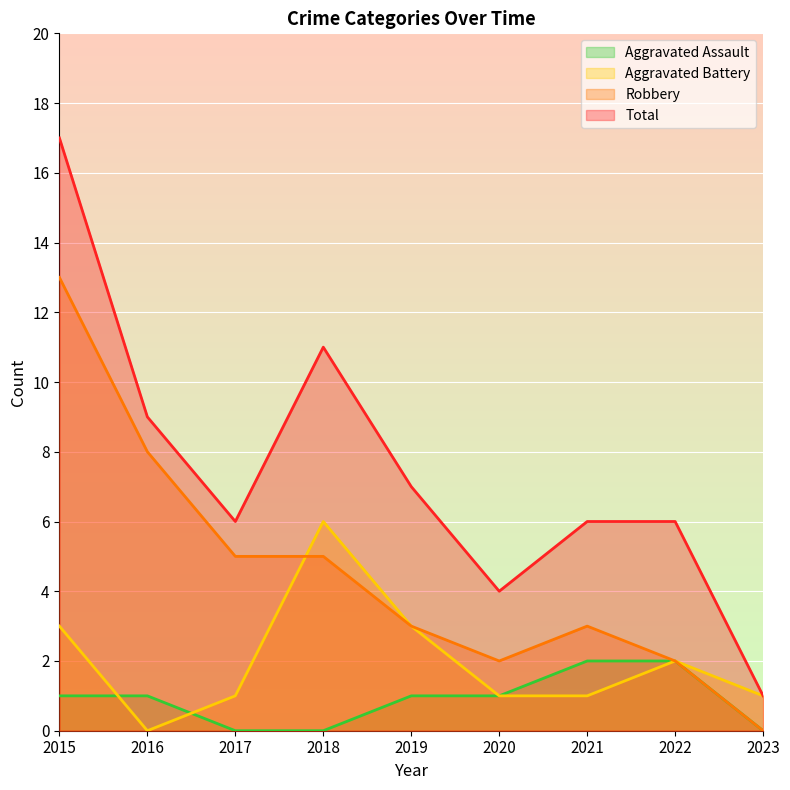

What is the sum of all Robbery values?

41